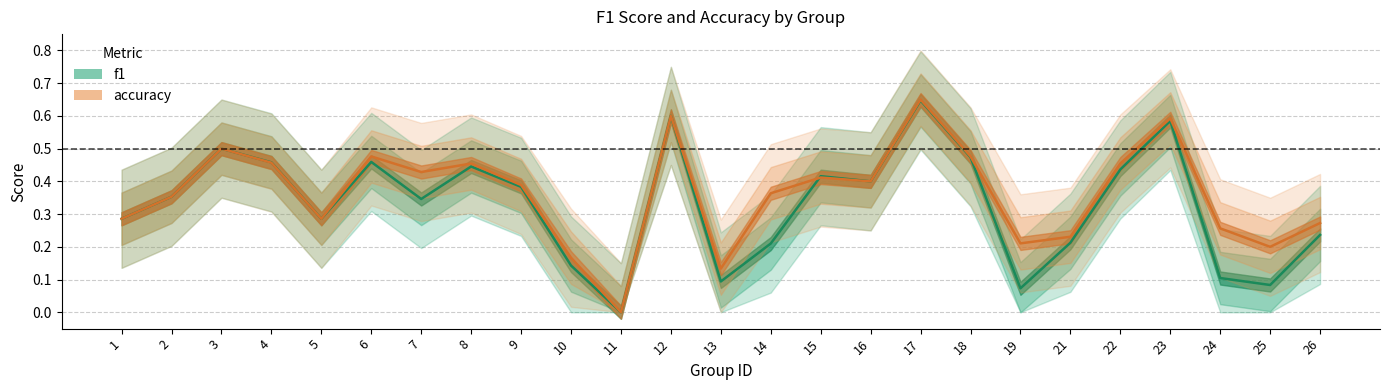

Is the value of accuracy at 4 greater than the value of f1 at 8?

Yes